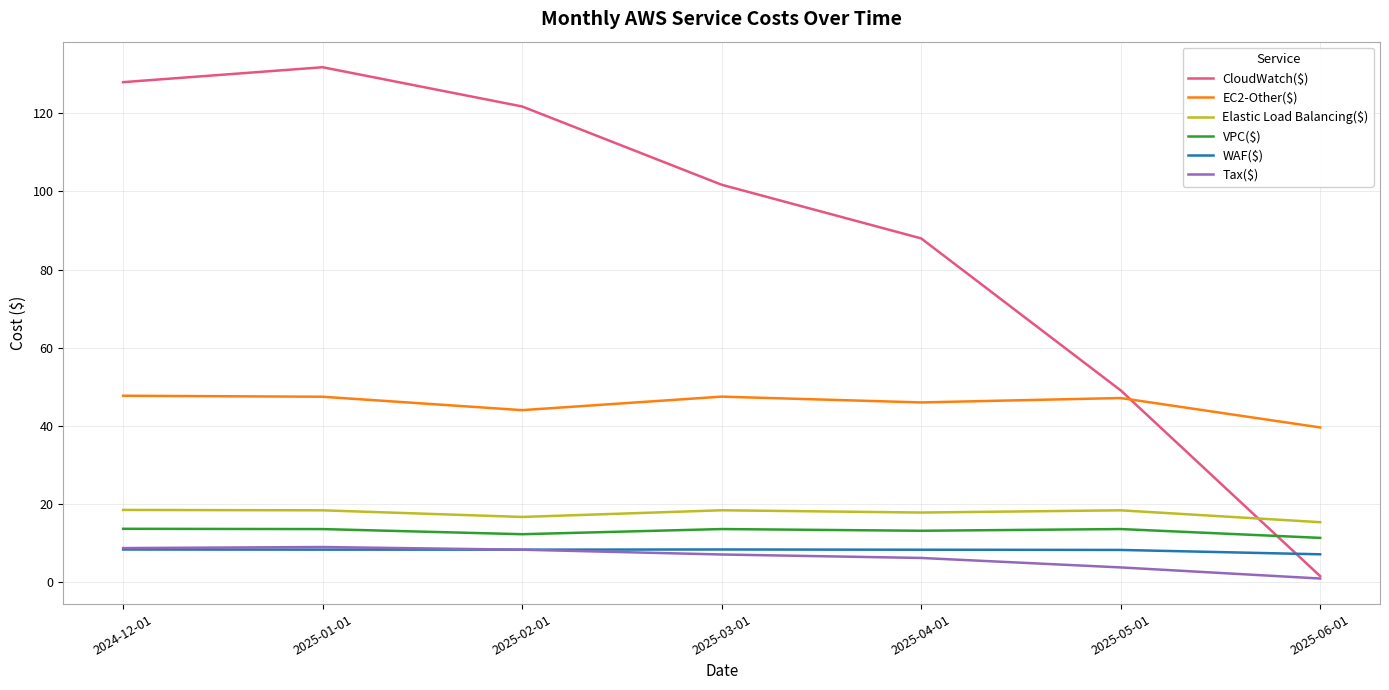

Between 2024-12-01 and 2025-01-01, which series saw the biggest shift?

CloudWatch($)